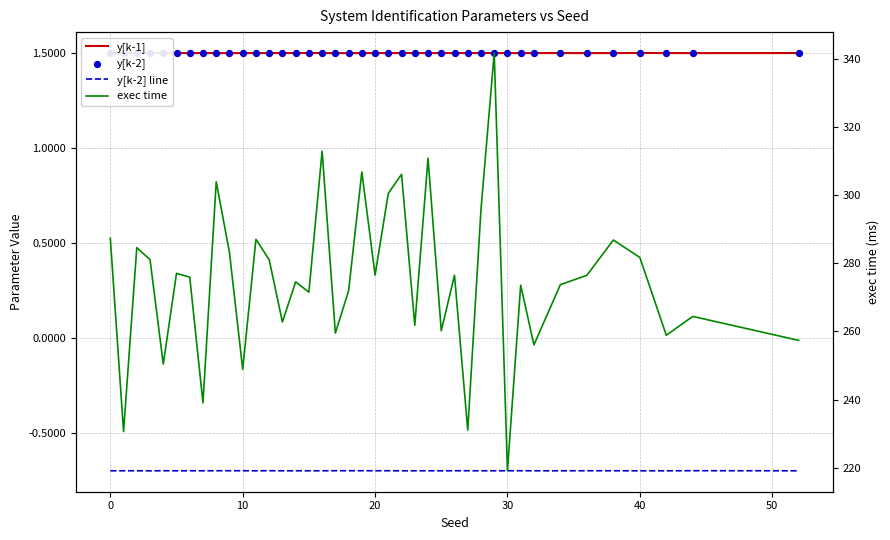

Which series reaches the minimum Y coordinate?

y[k-2] line